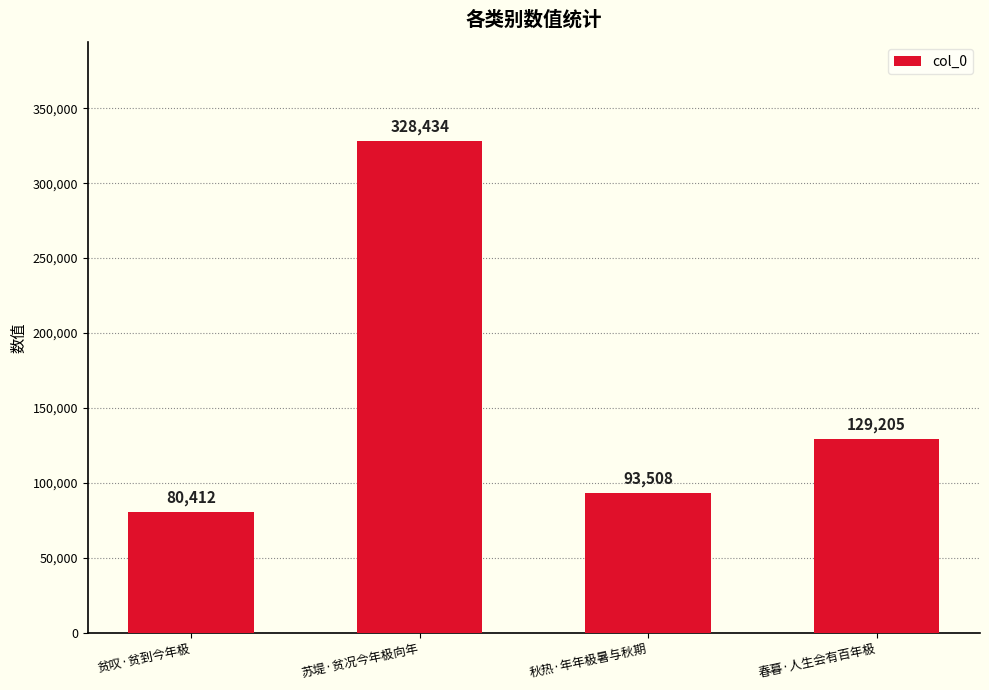

What is the label of the 3rd bar from the right?

苏堤·贫况今年极向年